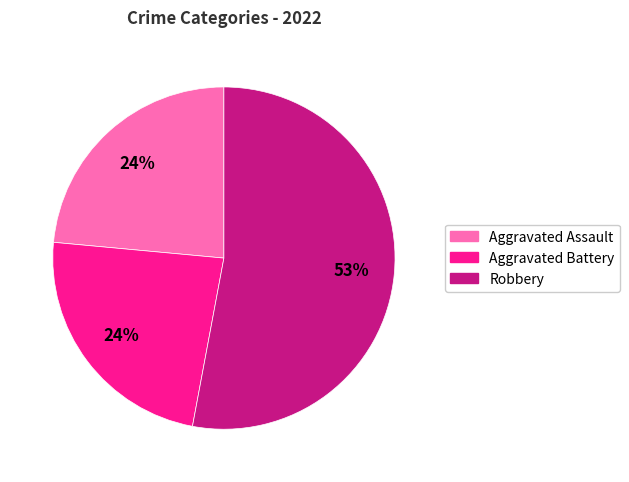

The Aggravated Assault slice represents 32% of the pie. True or false?

False